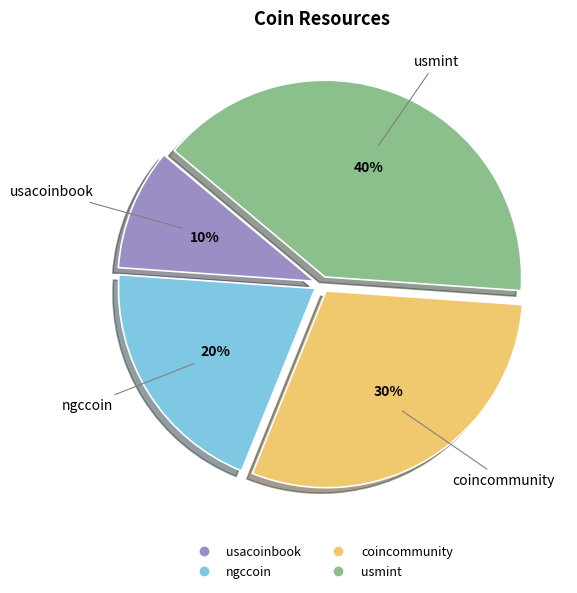

Count the number of slices in the pie.

4